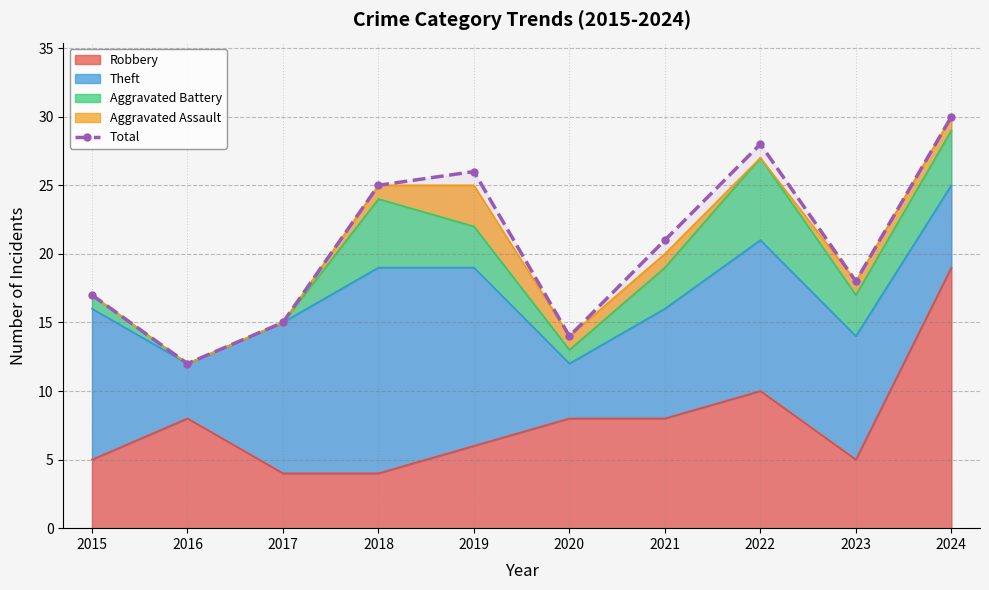

Reading right to left, what are all the values shown in this chart?

30	18	28	21	14	26	25	15	12	17